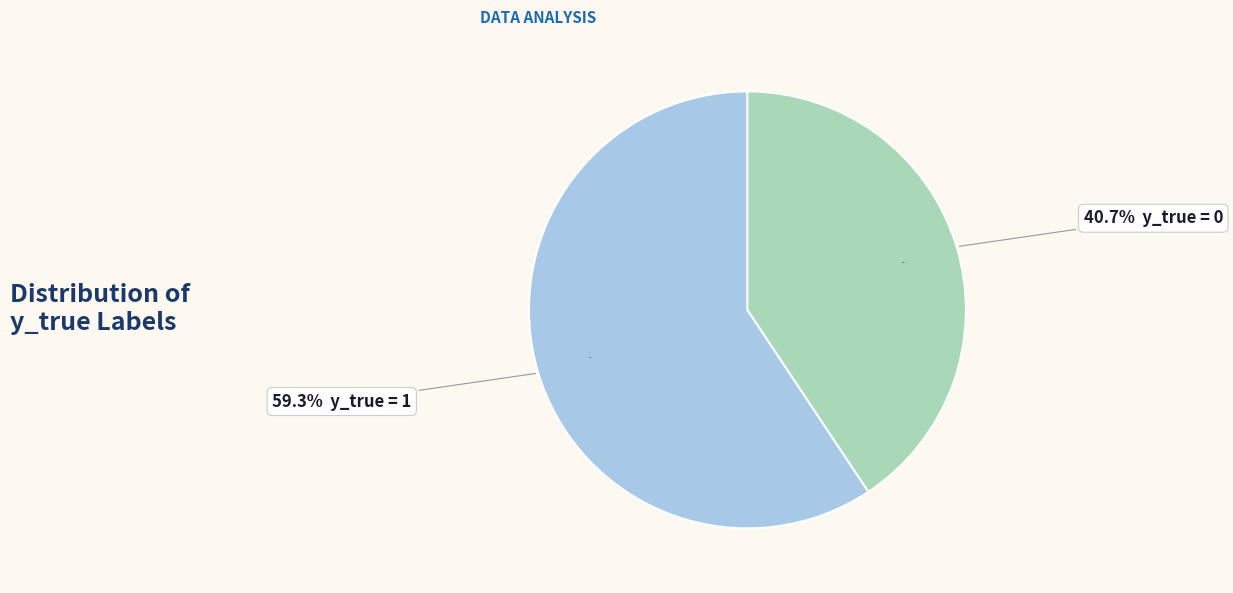

True or false: y_true = 0 accounts for 28% of the total.

False